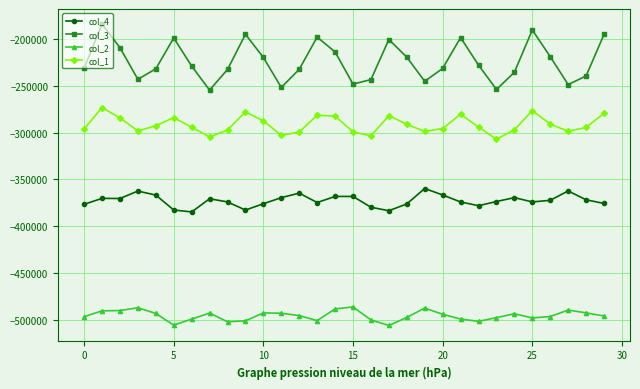

What is the value of the col_4 point at the 4th from the left?

-362483